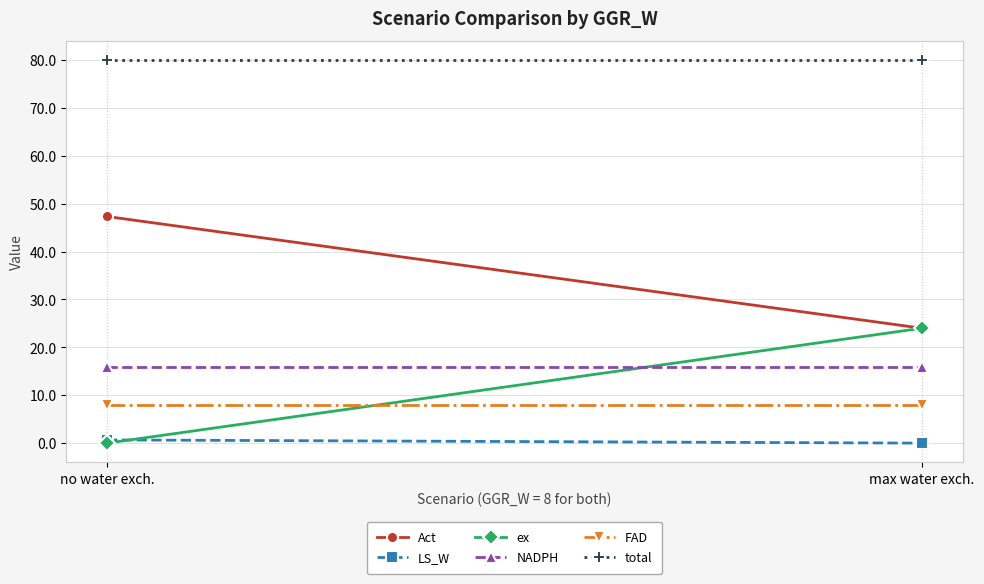

At which category is the sum across all series the highest?

no water exch.